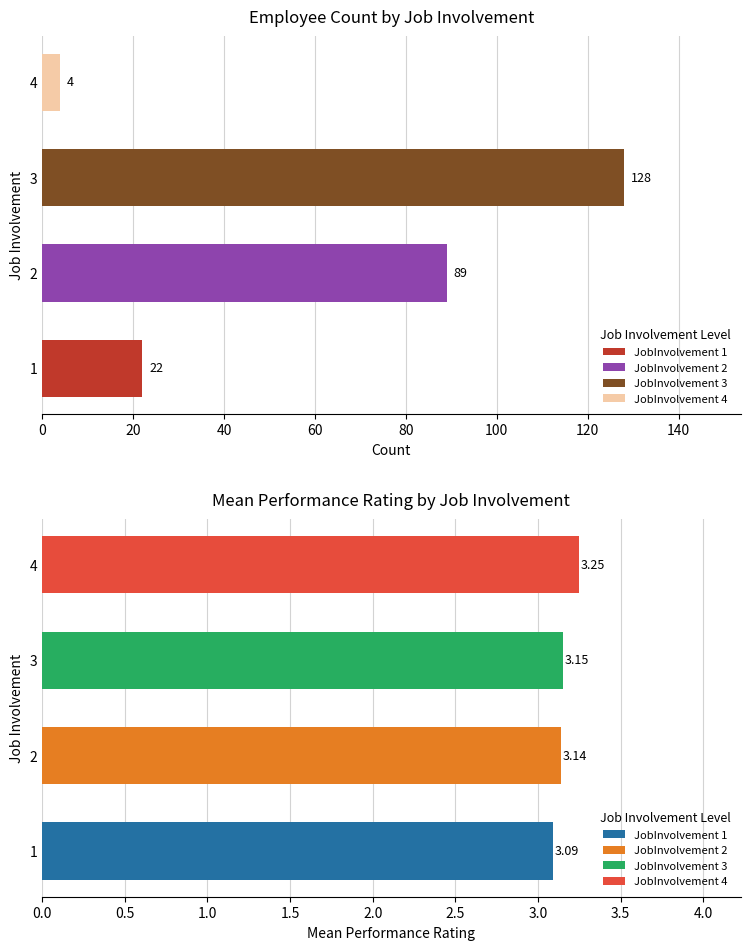

Which series has the largest total across all categories?

Count